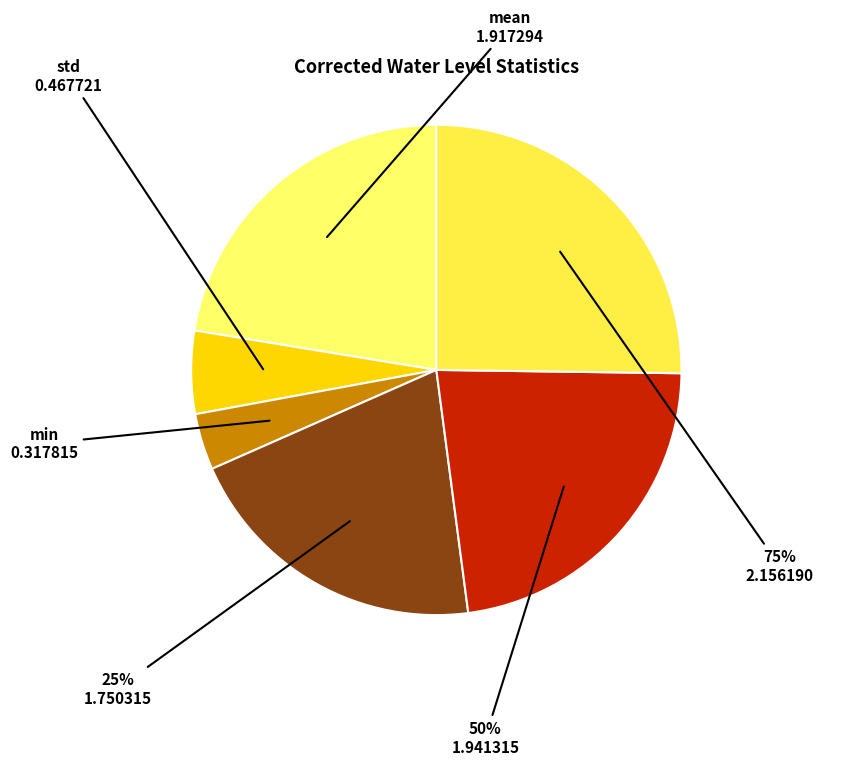

What is the smallest slice in the pie chart?

min